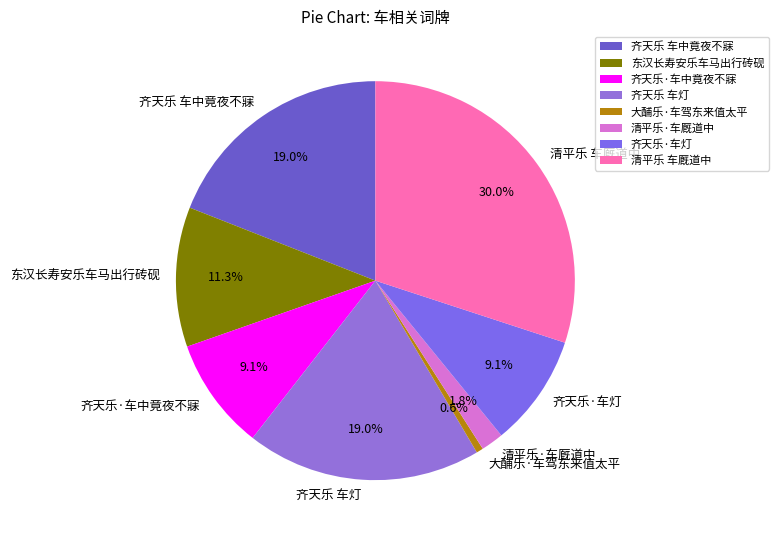

Approximately how many times larger is the value at 齐天乐 车中竟夜不寐 compared to 大酺乐·车驾东来值太平?

34.3